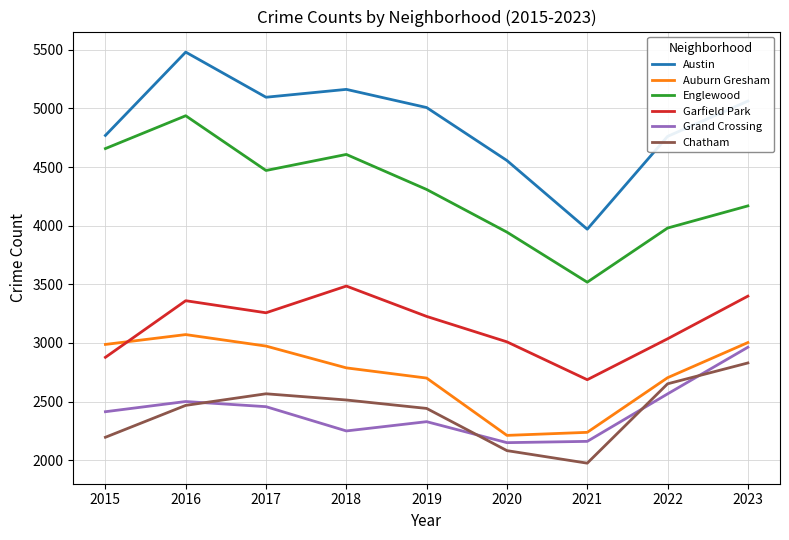

How many lines are shown in the chart?

6